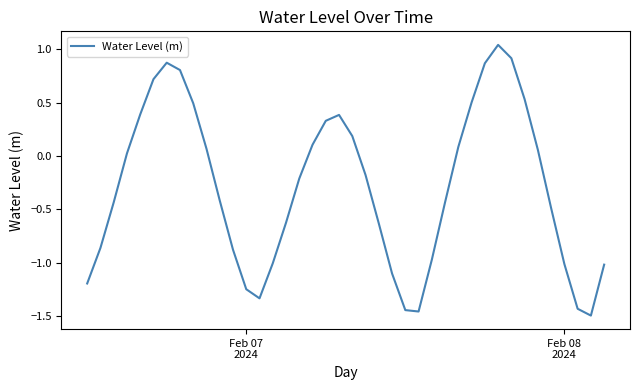

What is the sum of all values?

-11.5